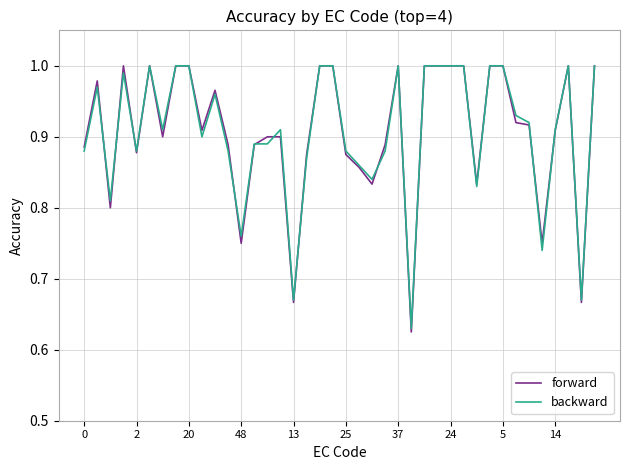

Which series has the widest spread of values?

forward